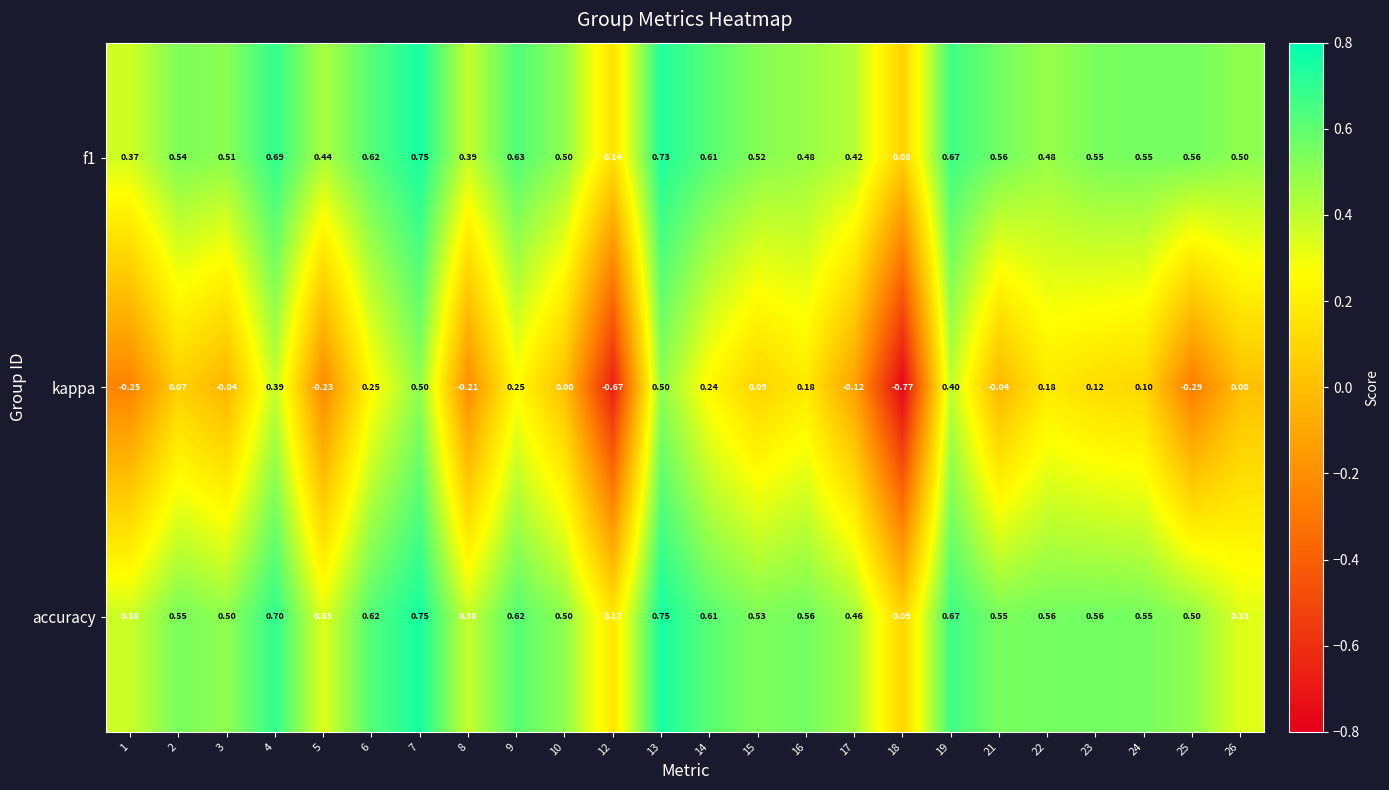

Which series changed the most between 8 and 16?

kappa